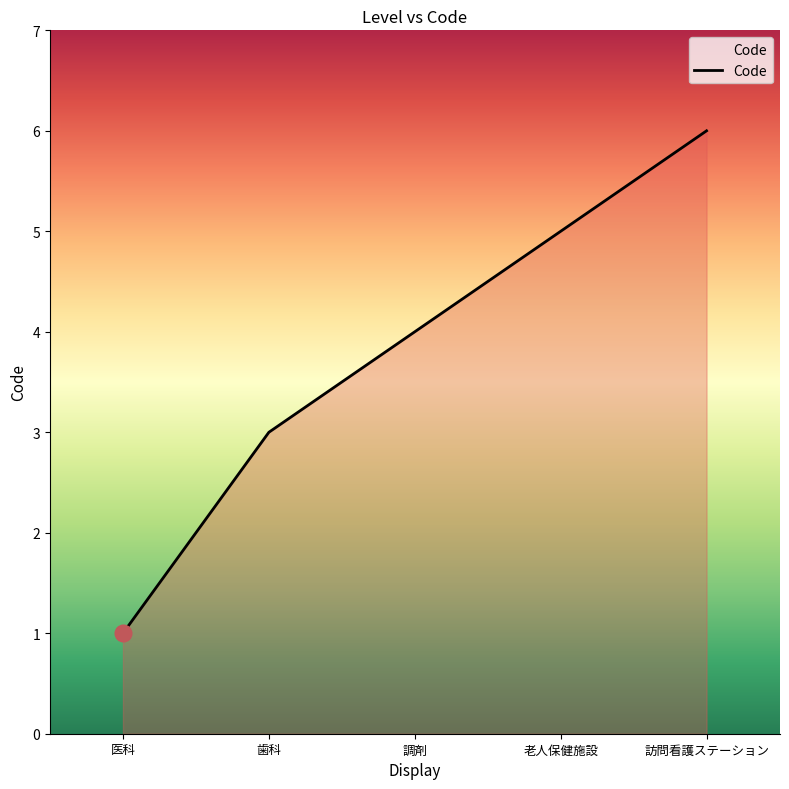

What is the minimum value shown in the chart?

1